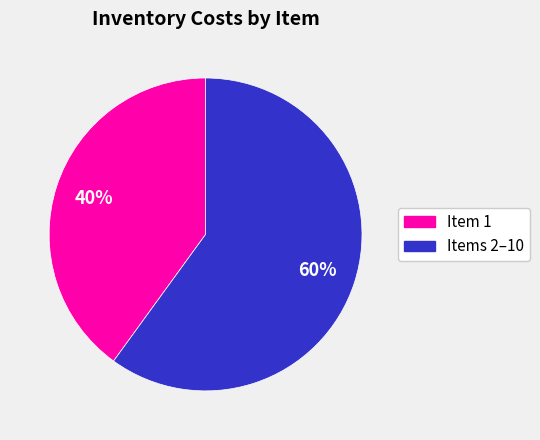

Does any single category account for the majority?

Yes